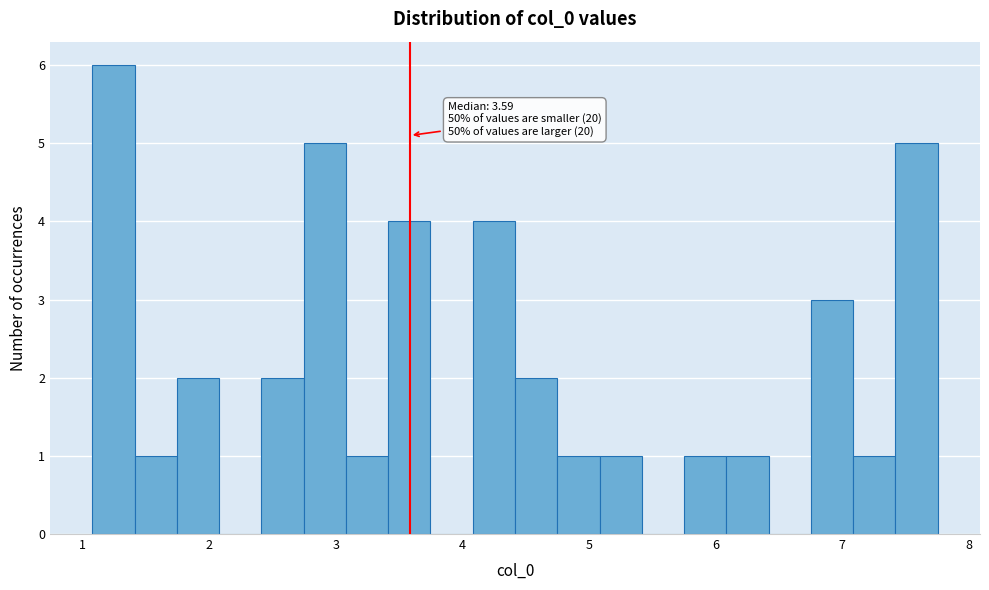

Around what value on the x-axis is the tallest bar? Give the approximate position of its centre, as read against the axis.

1.2